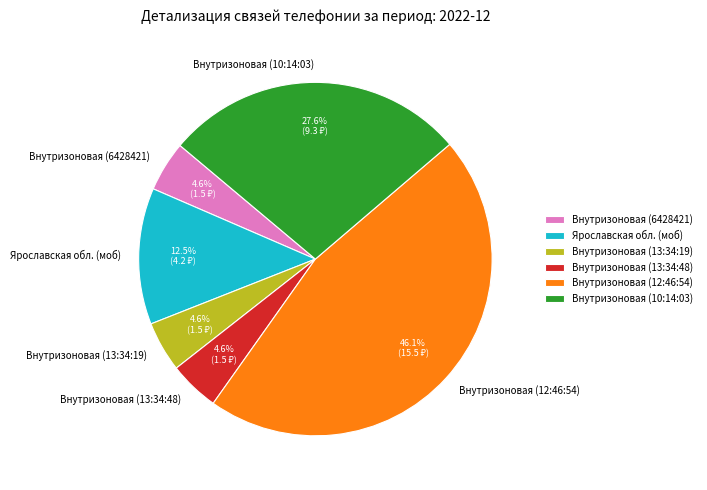

To the nearest percent, what is the average slice percentage?

17%